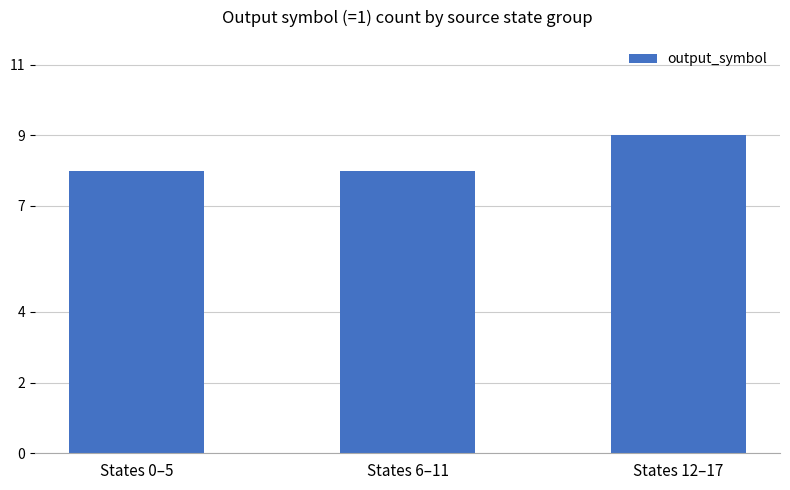

The value at States 12–17 is 9. True or false?

True